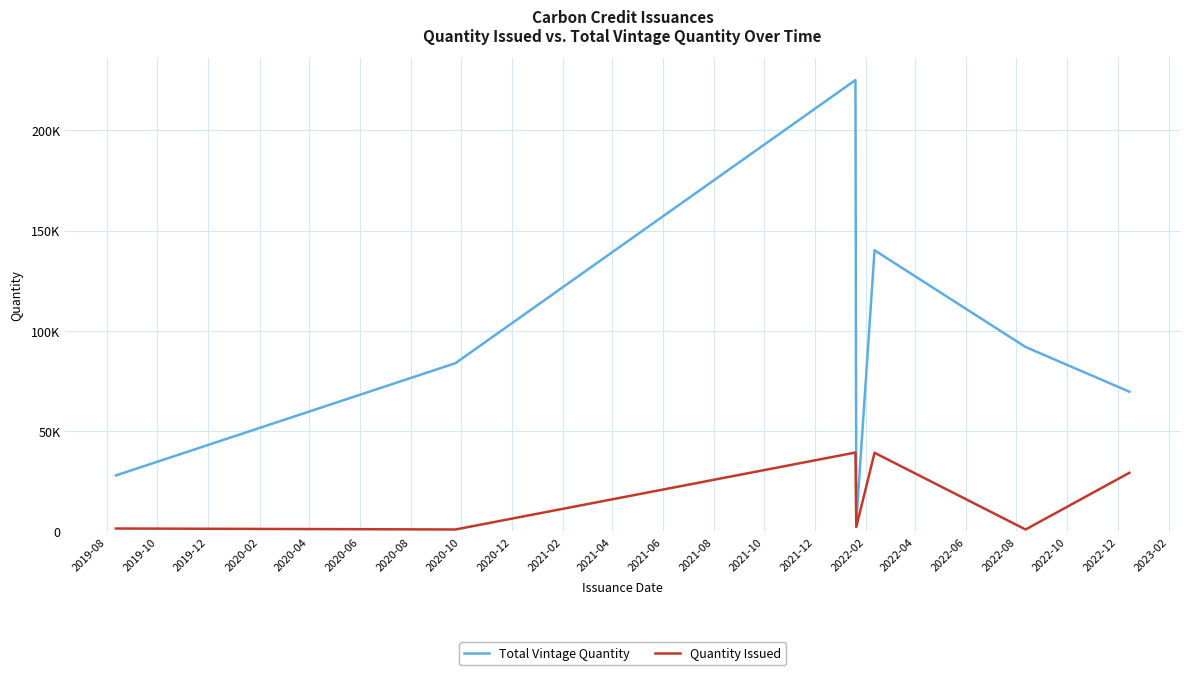

What are all the series names shown in the legend?

Total Vintage Quantity, Quantity Issued